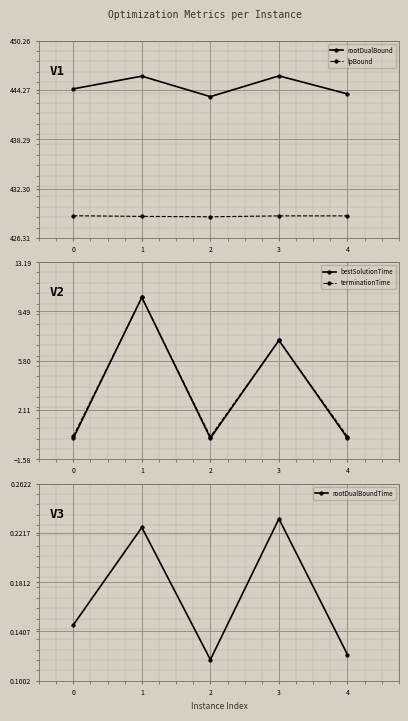

Where is the first local minimum for bestSolutionTime?

2